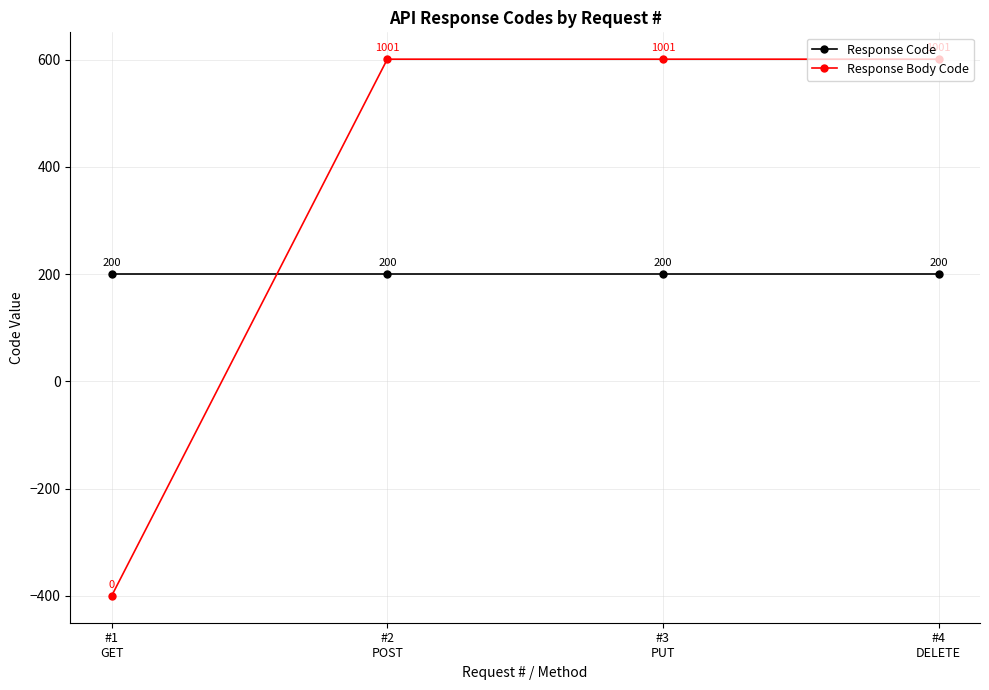

Read the Response Body Code value at #2
POST, to the nearest 50.

600